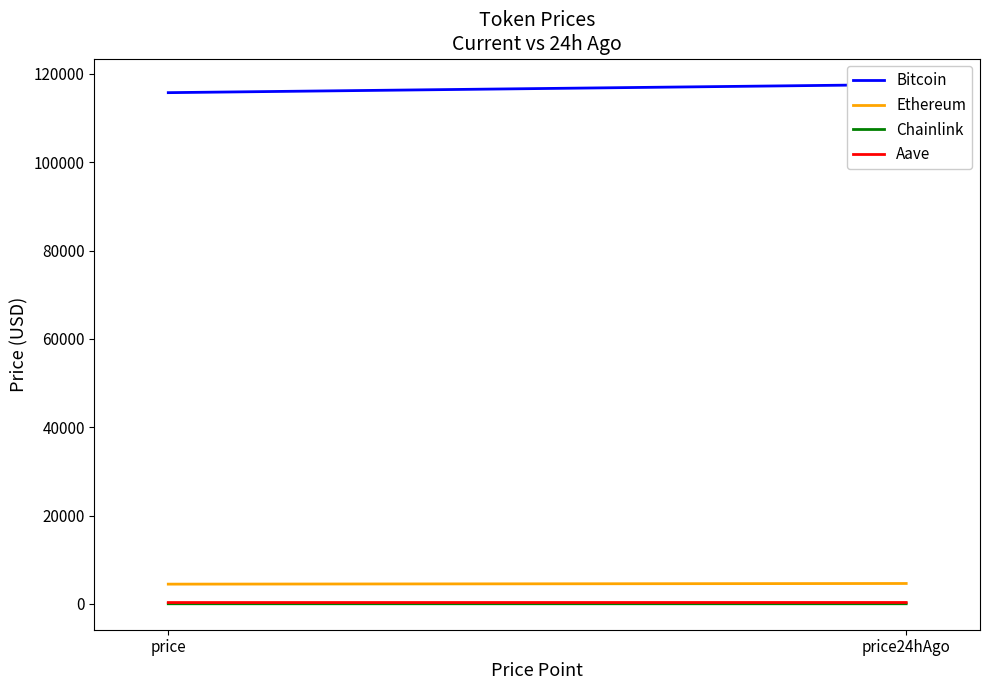

Reading right to left, what are all the values shown in this chart?

Bitcoin: price24hAgo=117611.0	price=115764.0
Ethereum: price24hAgo=4614.1	price=4466.1
Chainlink: price24hAgo=24.4	price=23.5
Aave: price24hAgo=311.3	price=299.2